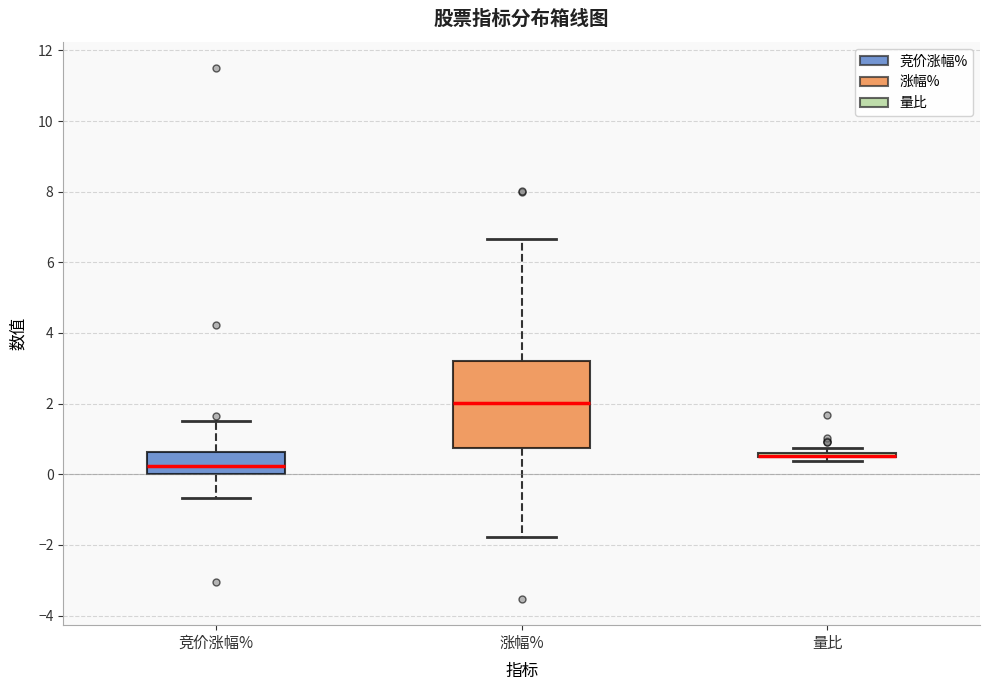

Where does the lower whisker of the box for 竞价涨幅% end on the y-axis? The values are not printed on the chart, so give them approximately, as read against the axis.

-0.6